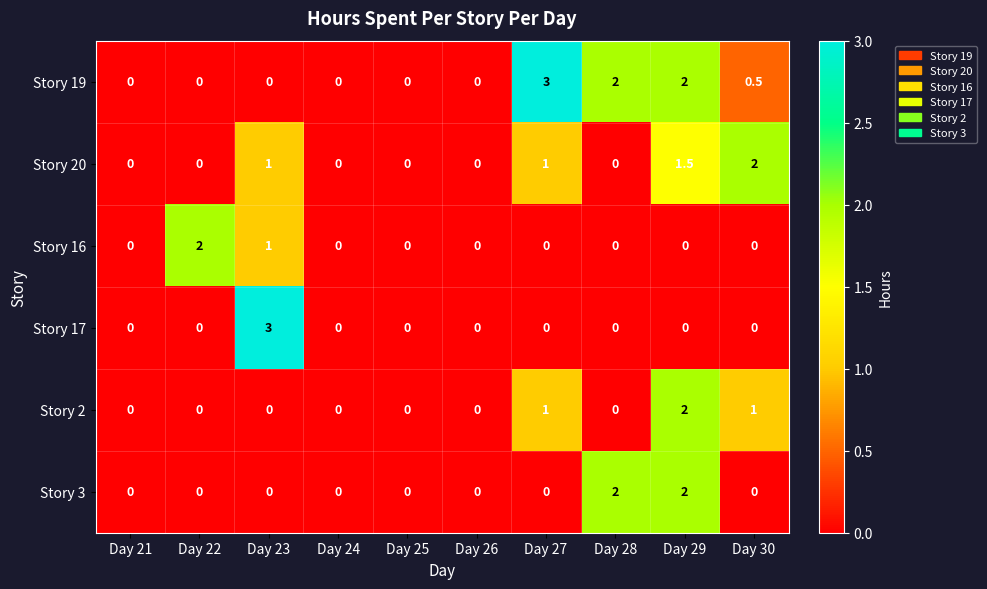

How many Story 3 values are between 0 and 1?

8